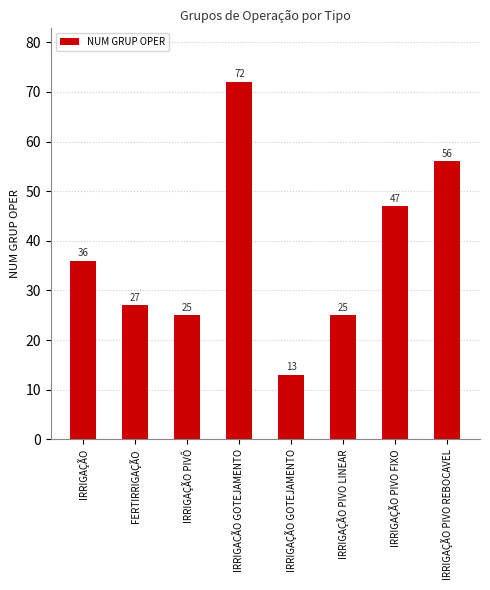

True or false: the data shows 15 at IRRIGAÇÃO PIVO FIXO.

False